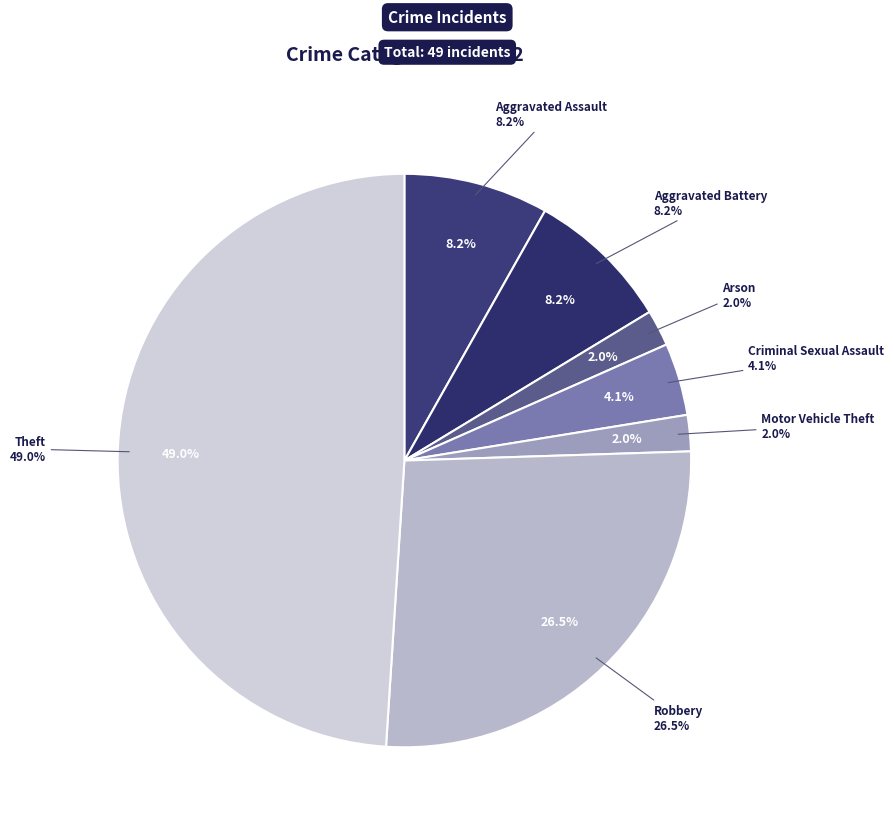

Which slice is the largest?

Theft